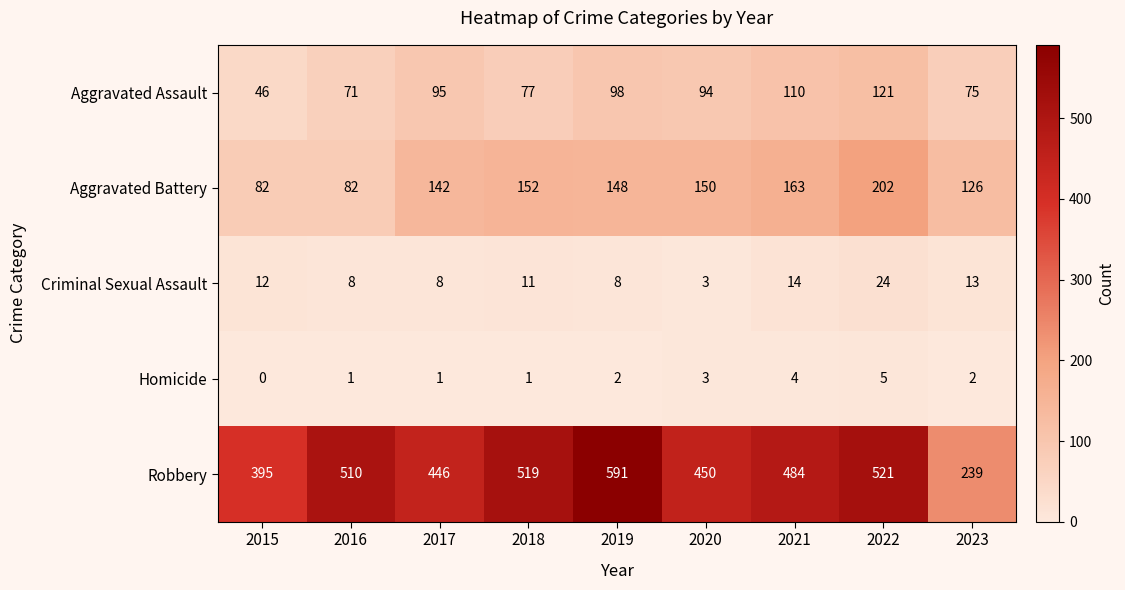

How many Homicide values are between 1 and 3?

6